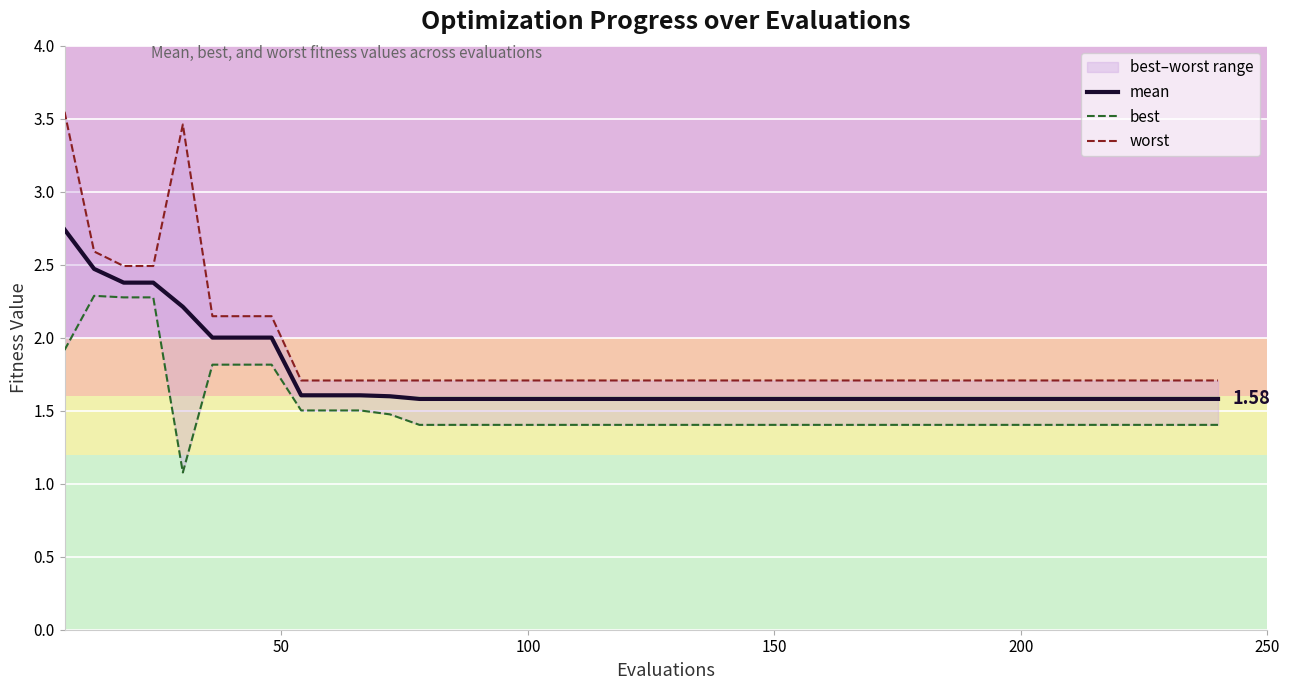

True or false: mean and worst intersect in this chart.

False